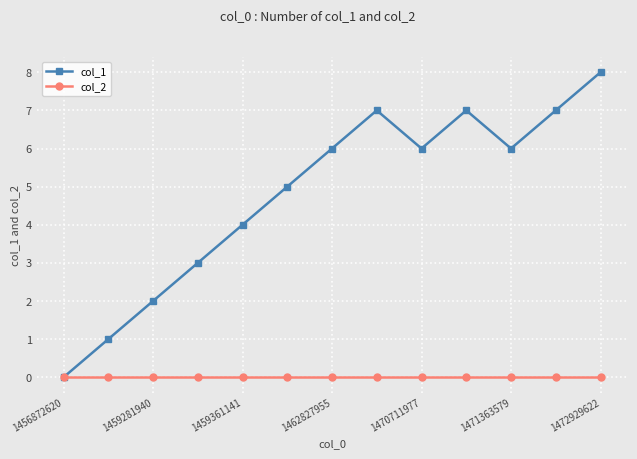

What is the greatest value displayed?

8